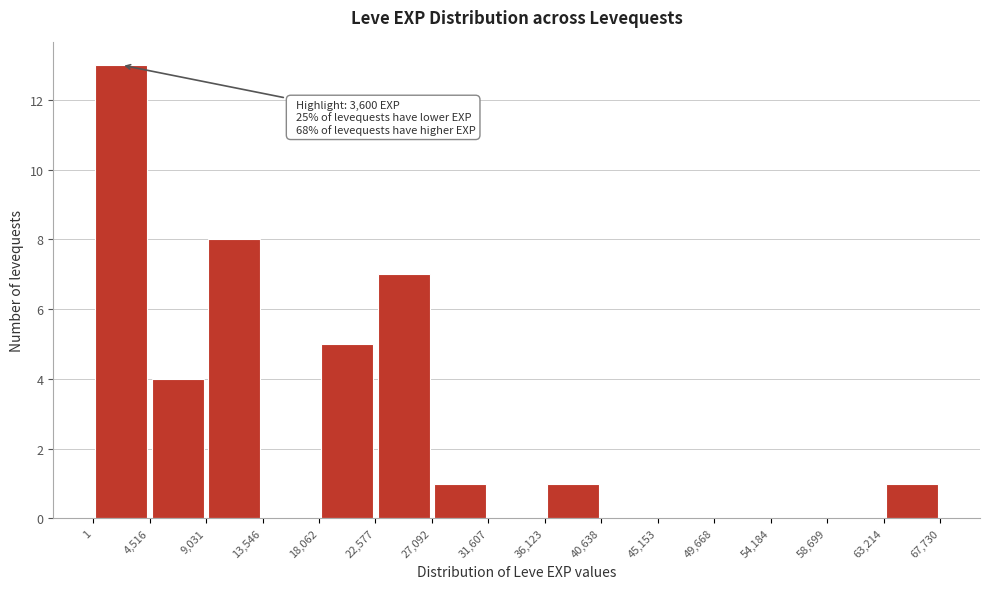

Which range on the x-axis has the tallest bar?

1 to 4,516